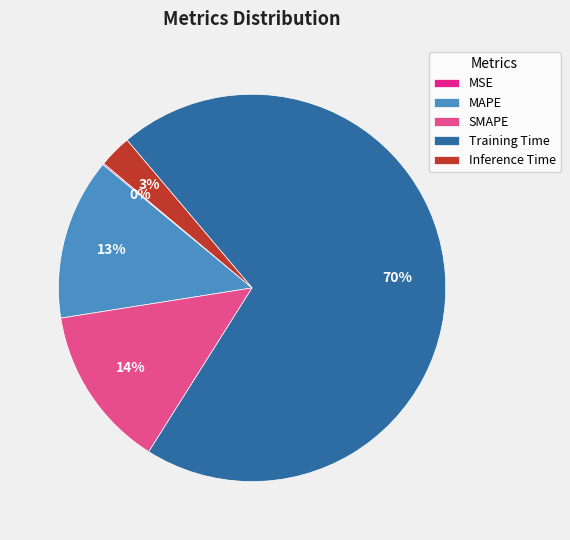

Combined, do SMAPE and Inference Time account for over 50%?

No